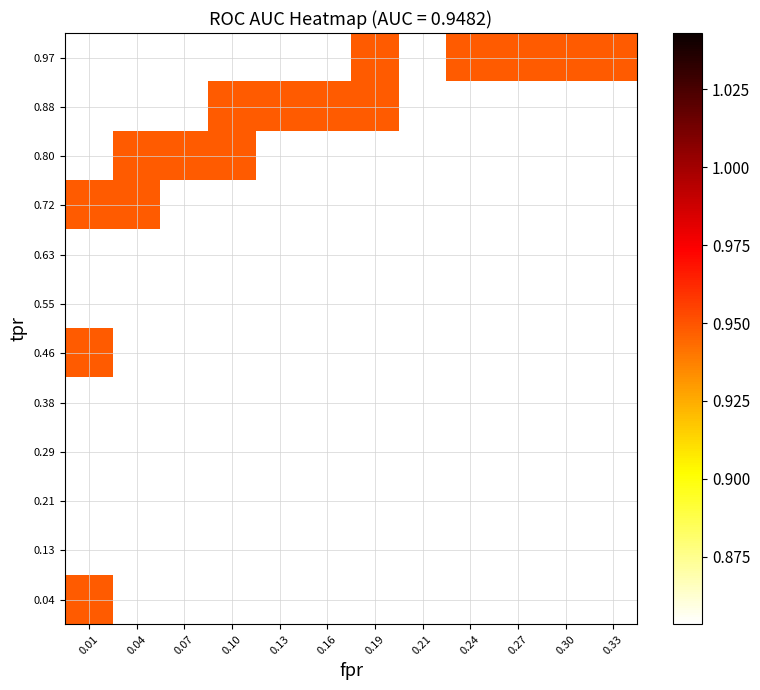

Rank the series by their maximum value, from highest to lowest.

tpr, roc_auc, fpr